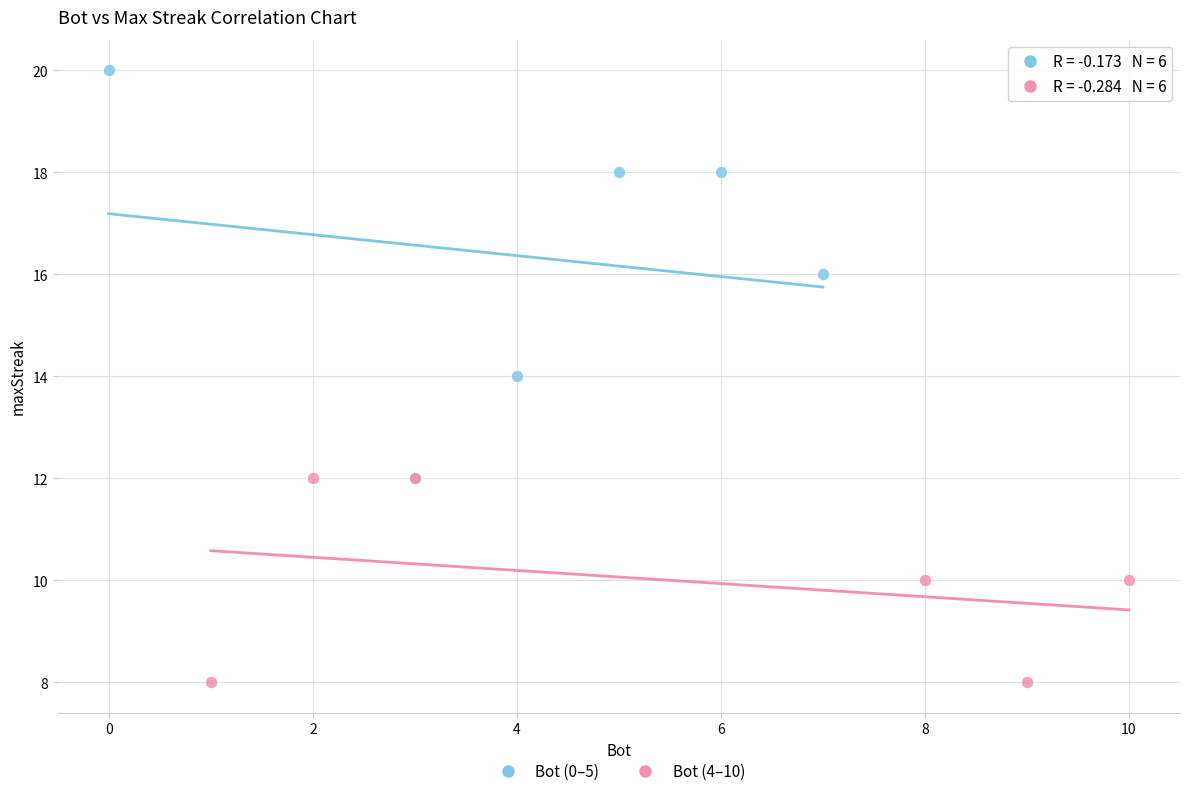

Which series reaches the minimum Y coordinate?

Bot (4–10)